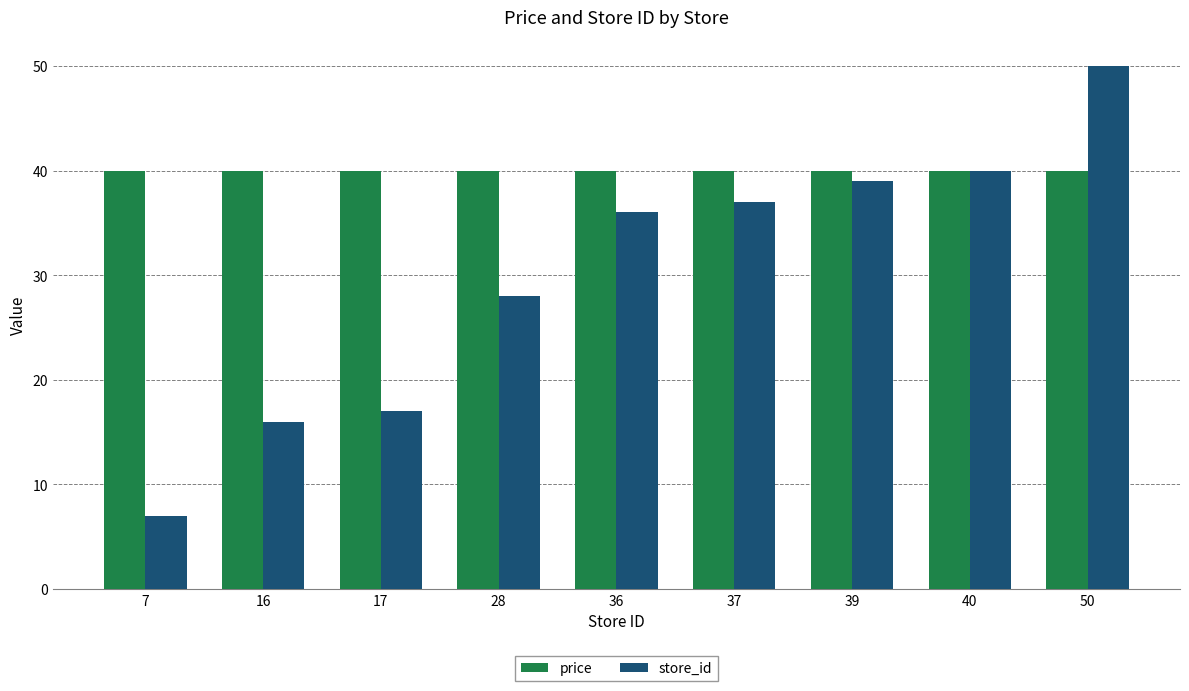

True or false: store_id has a value of 11 at 7.

False